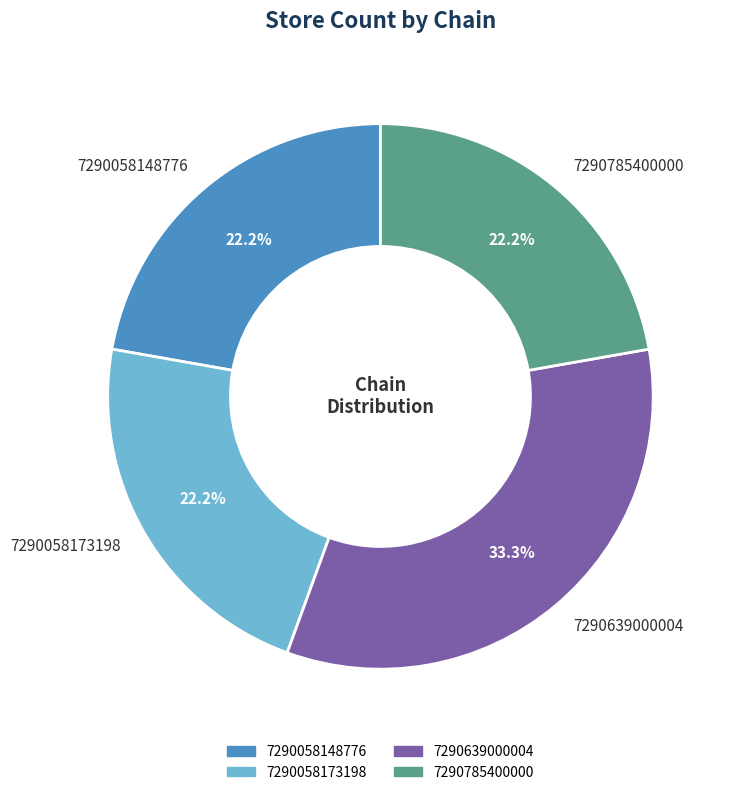

What percentage do 7290058173198 and 7290058148776 together represent?

44.4%